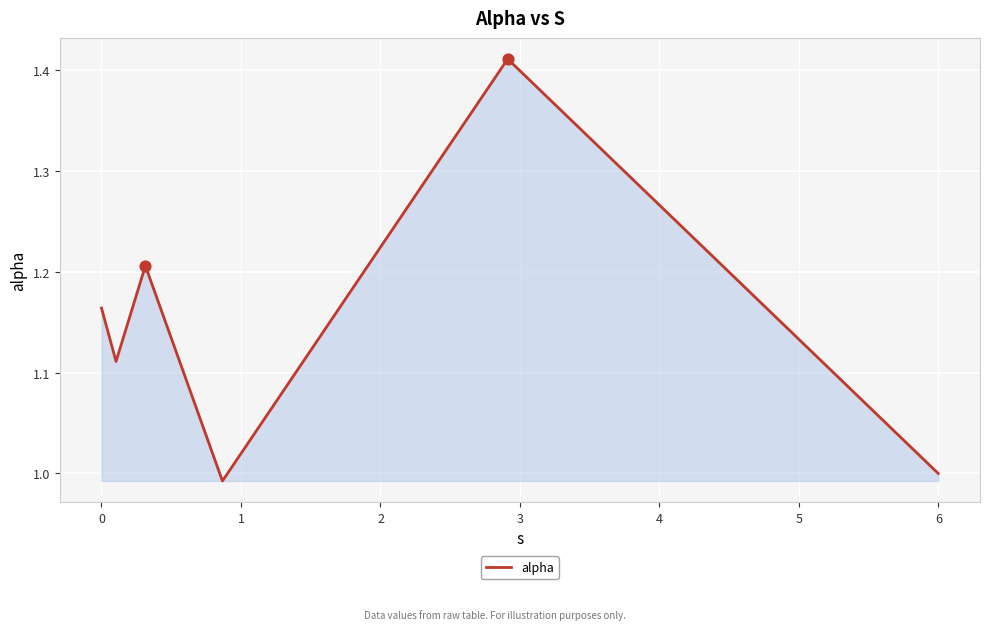

How many interior local valleys (lower than both neighbors) does the data have?

2